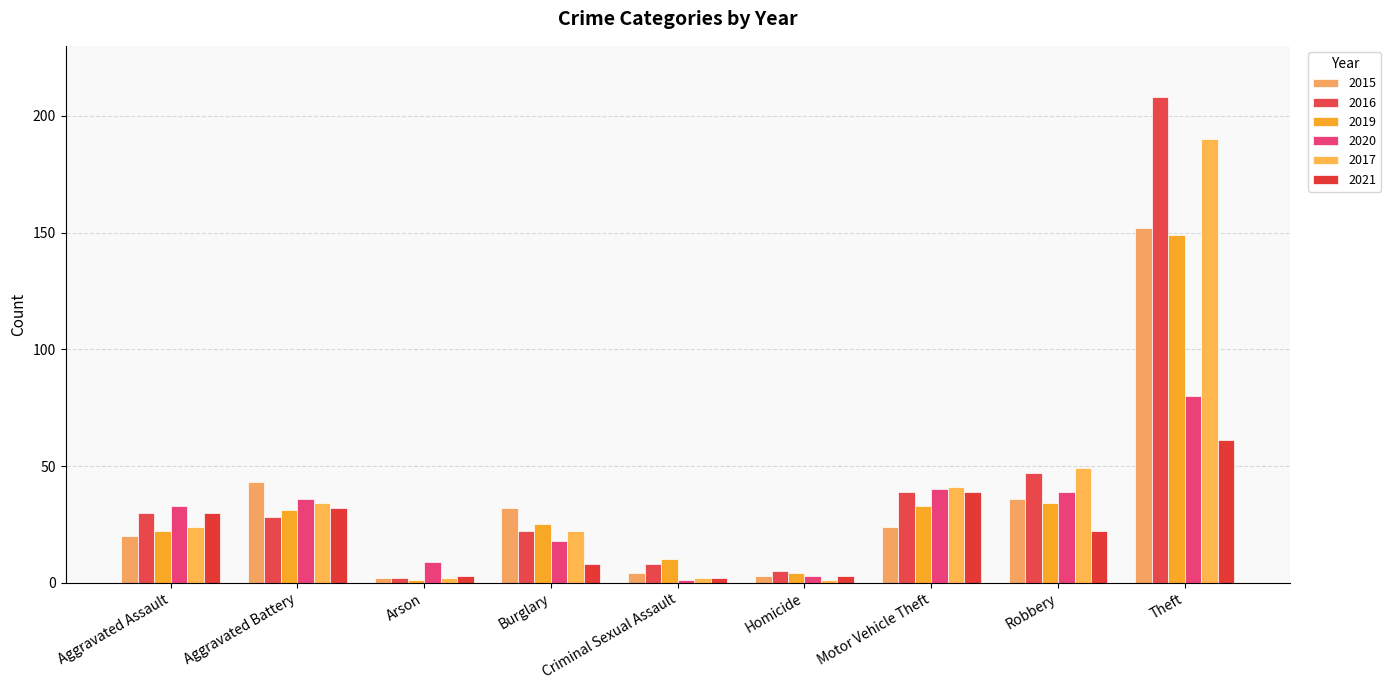

What is the label of the 1st bar from the right?

Theft